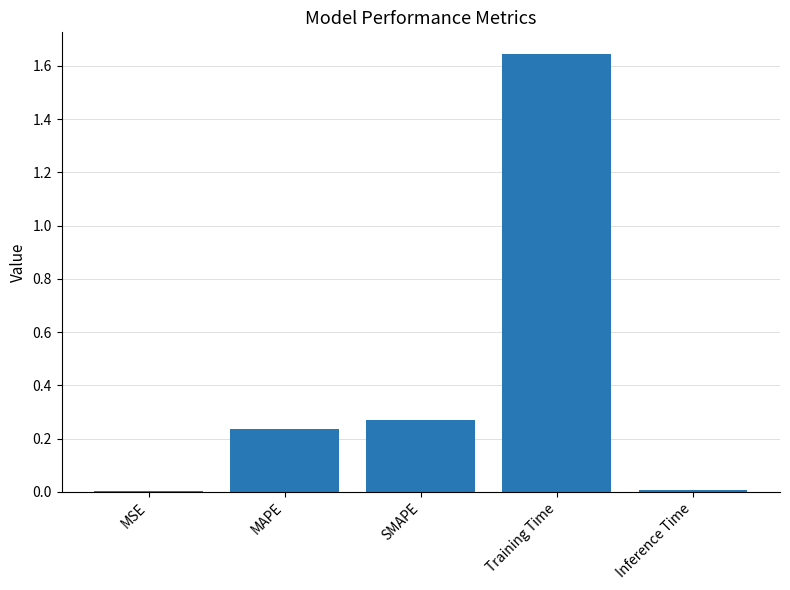

True or false: the data shows 2.8 at Training Time.

False